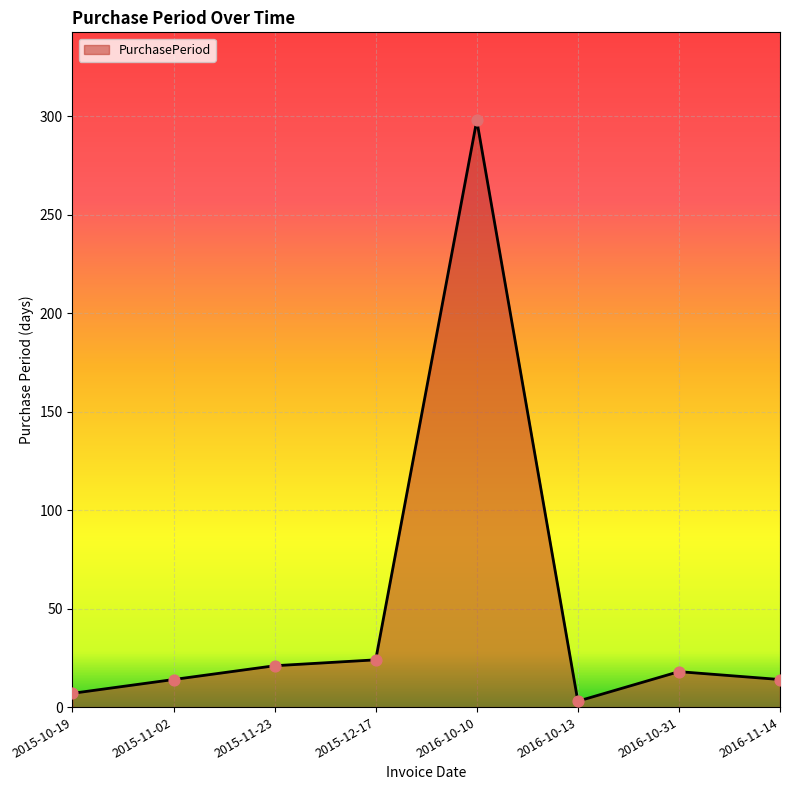

Approximately how many times larger is the value at 2015-12-17 compared to 2015-10-19?

3.4